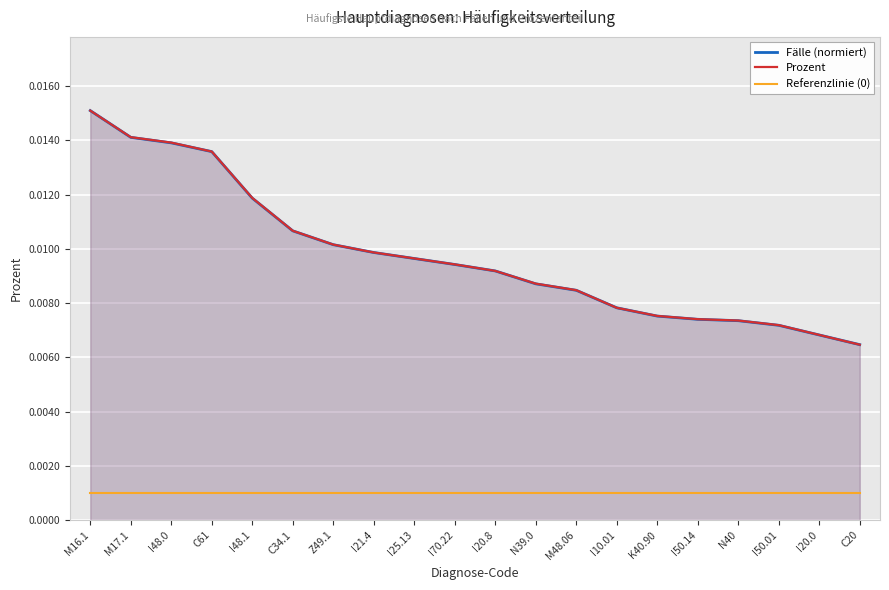

Which category has the highest value in the Fälle (normiert) series?

M16.1